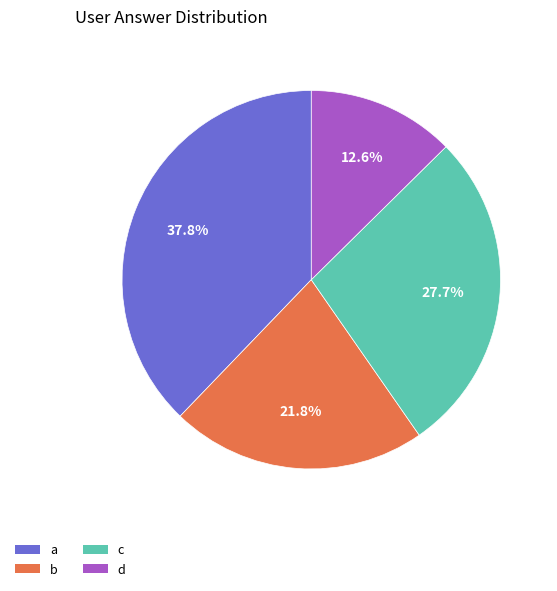

Which slice is the largest?

a